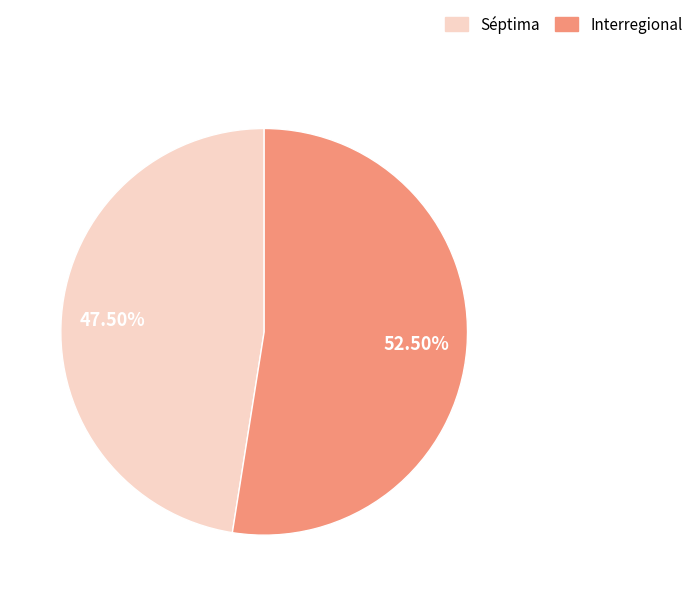

Is there a majority slice in this chart?

Yes